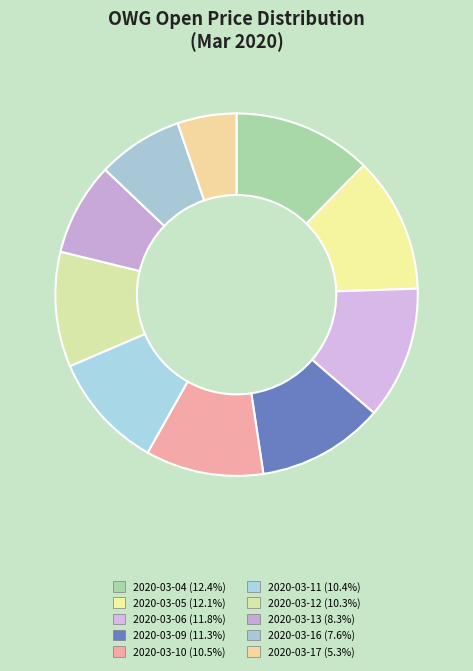

Does 2020-03-06 represent more than half of the total?

No